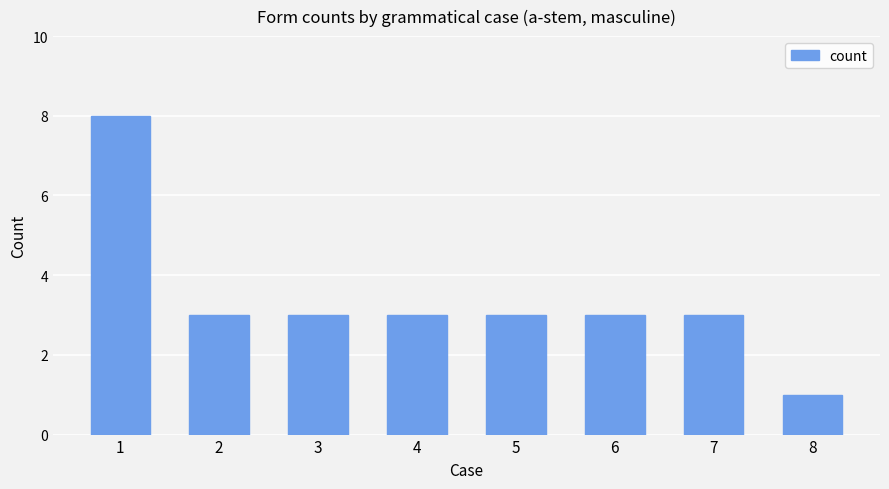

Which category has the highest value across all series?

1